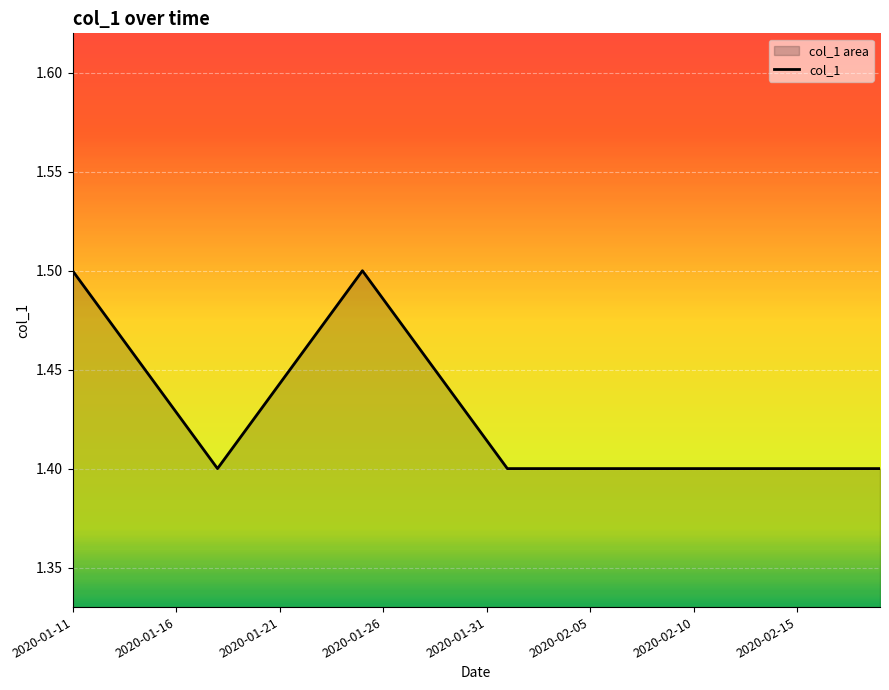

Is it true that the value at 36 is 0.4?

False